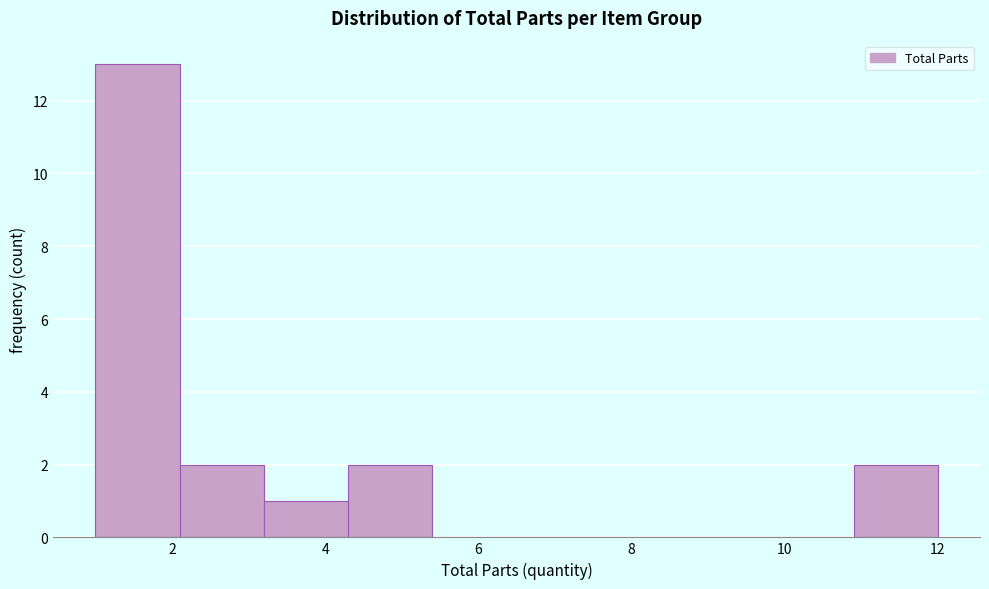

Which range on the x-axis has the tallest bar?

1.0 to 2.1